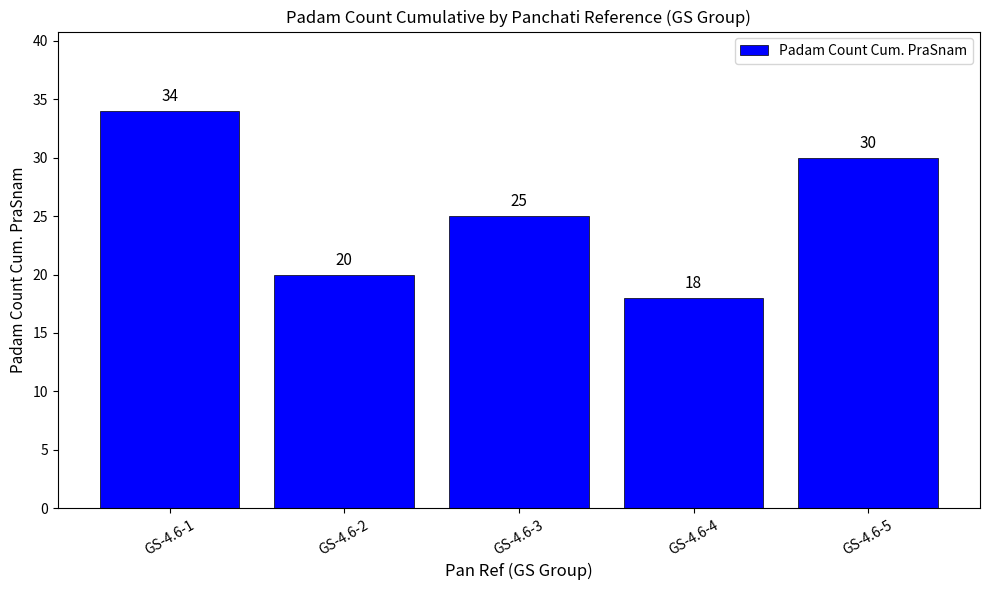

What is the maximum value shown in the chart?

34